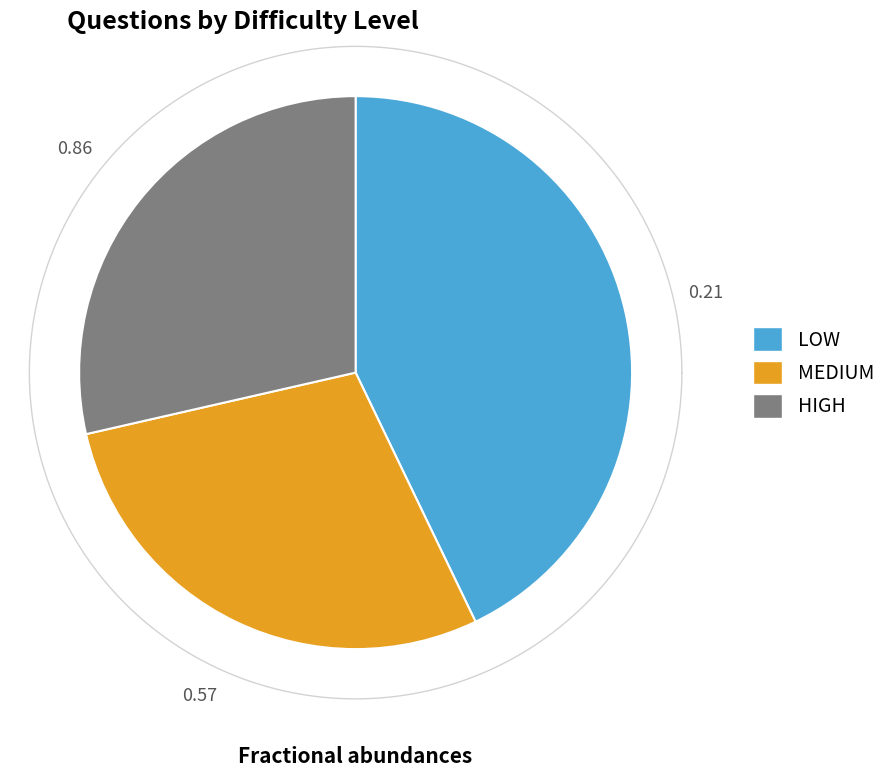

Does any single category account for the majority?

No